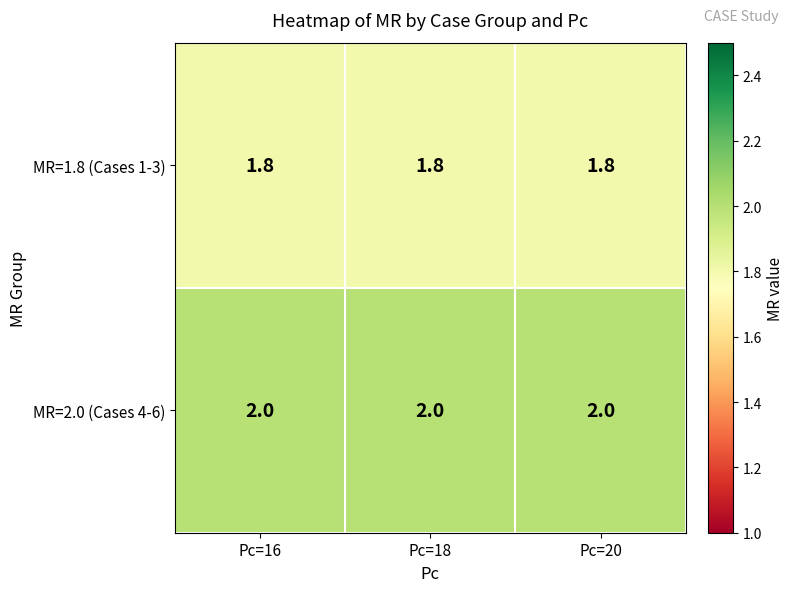

Which series has the largest total across all categories?

MR=2.0 (Cases 4-6)